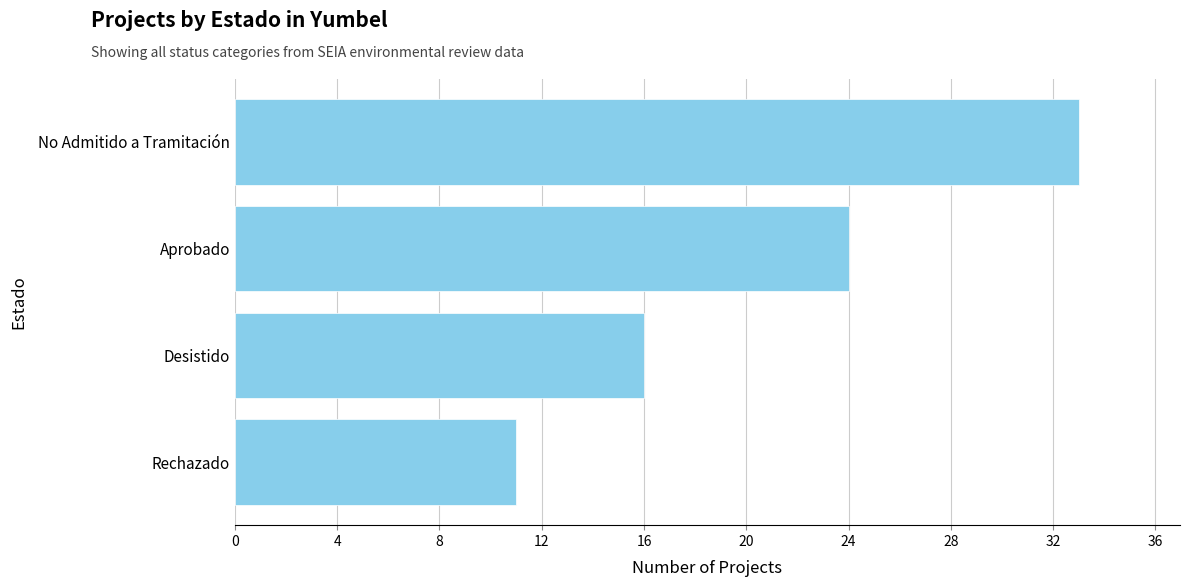

Approximately how many times larger is the value at Aprobado compared to Rechazado?

2.2